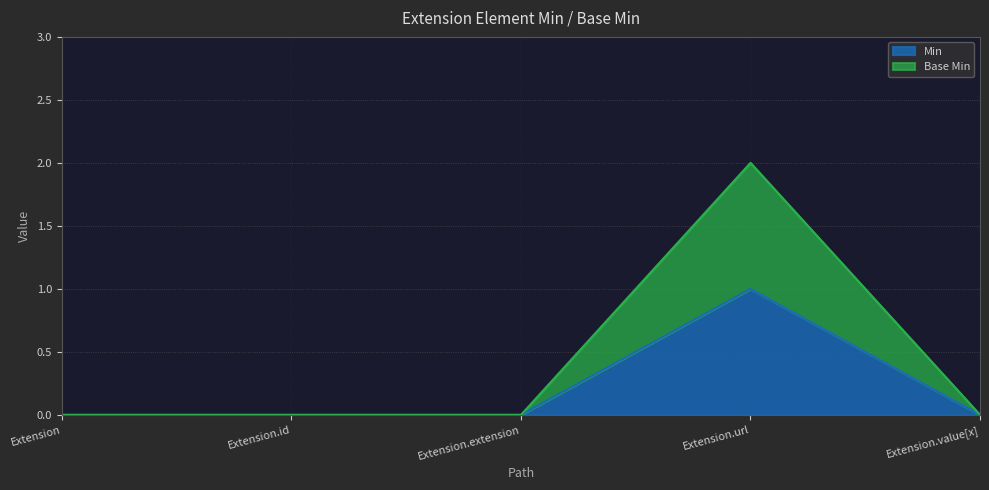

Which series has the widest spread of values?

Base Min